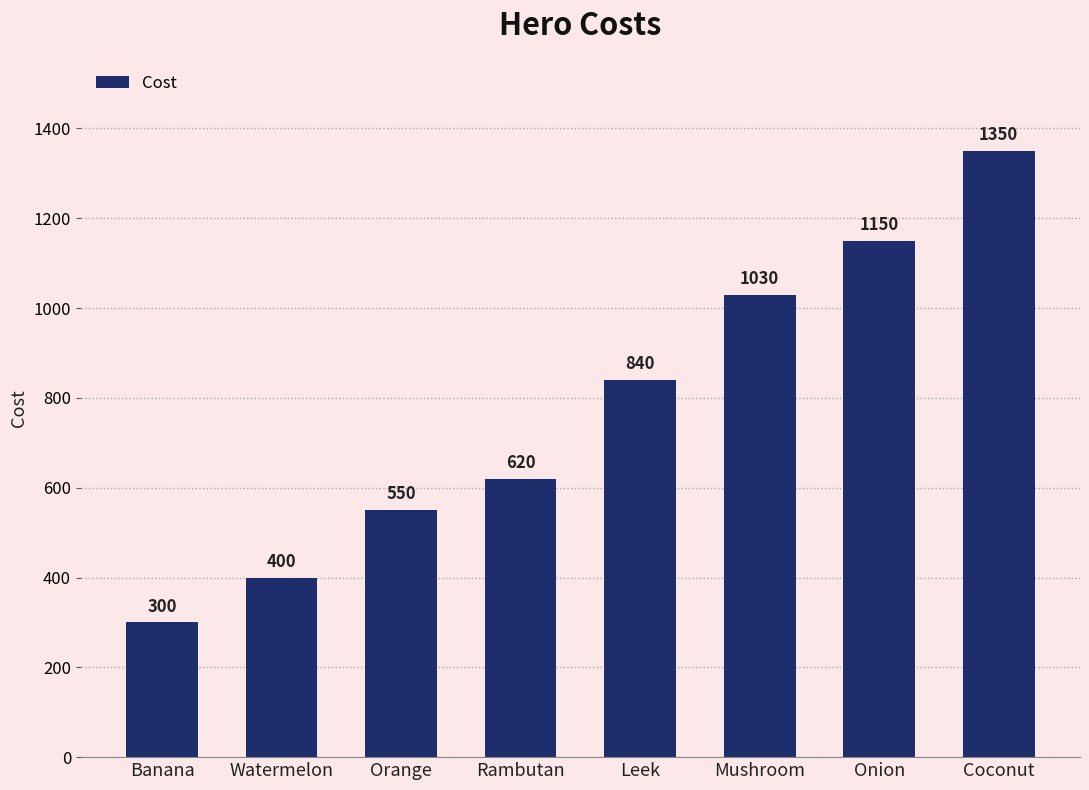

List the labels in order of value, largest first.

Coconut, Onion, Mushroom, Leek, Rambutan, Orange, Watermelon, Banana